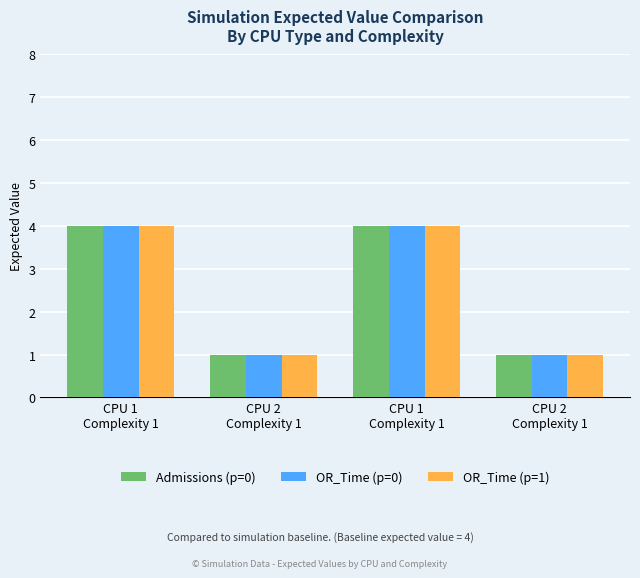

The OR_Time (p=1) series shows 0 at CPU 2
Complexity 1. True or false?

False